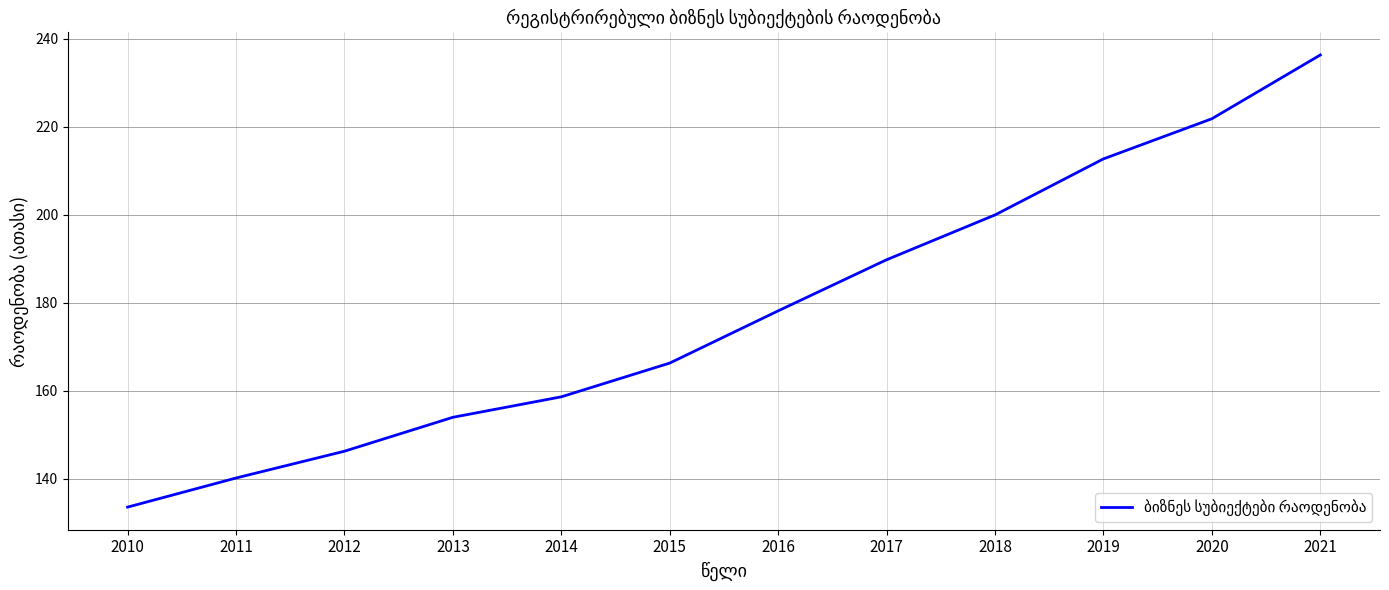

The chart shows a value of 133.6 at 2010. True or false?

True